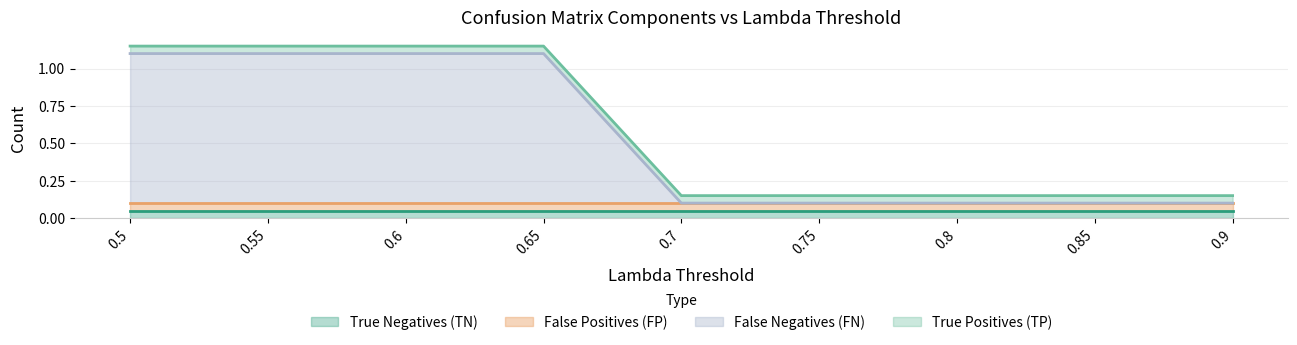

Reading left to right, list all the values displayed in this chart.

True Negatives (TN): 0.5=0	0.55=0	0.6=0	0.65=0	0.7=0	0.75=0	0.8=0	0.85=0	0.9=0
False Positives (FP): 0.5=0	0.55=0	0.6=0	0.65=0	0.7=0	0.75=0	0.8=0	0.85=0	0.9=0
False Negatives (FN): 0.5=1	0.55=1	0.6=1	0.65=1	0.7=0	0.75=0	0.8=0	0.85=0	0.9=0
True Positives (TP): 0.5=0	0.55=0	0.6=0	0.65=0	0.7=0	0.75=0	0.8=0	0.85=0	0.9=0